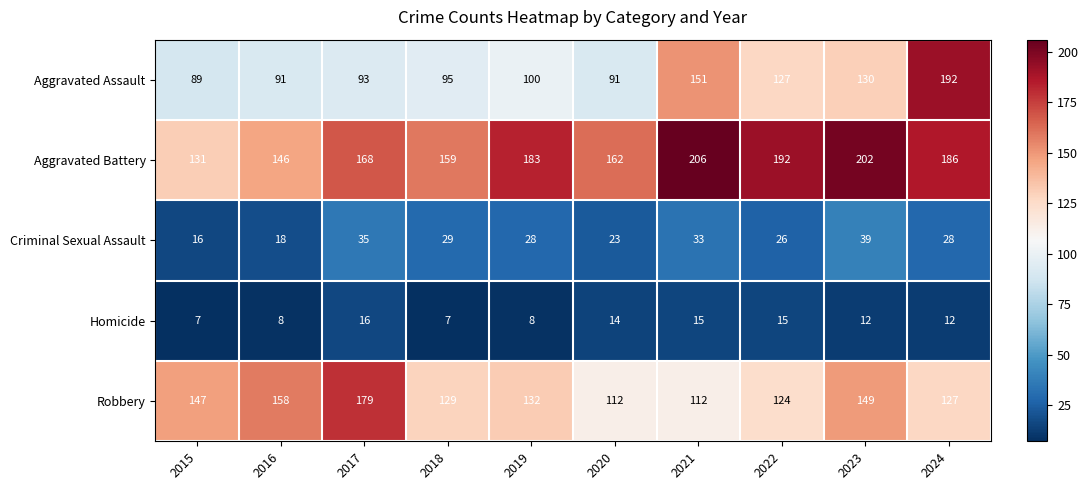

The value of Robbery at 2016 is 245. True or false?

False